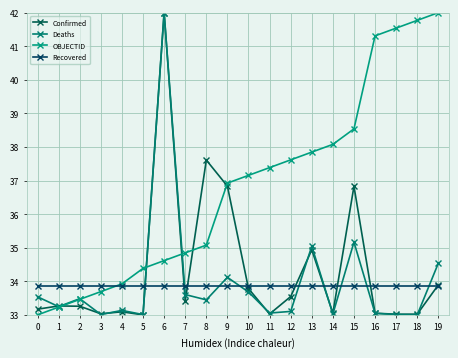

True or false: OBJECTID has more than 0 interior local peaks.

False